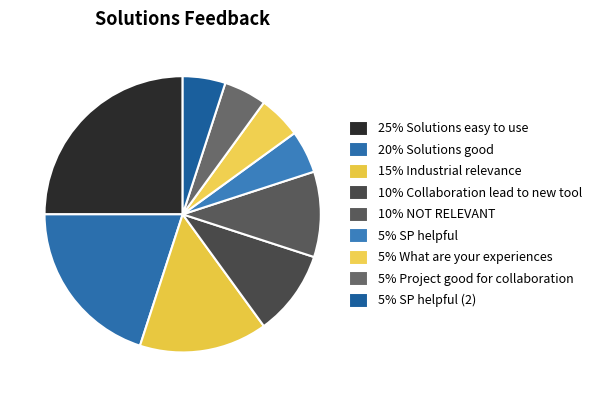

Does any single category account for the majority?

No